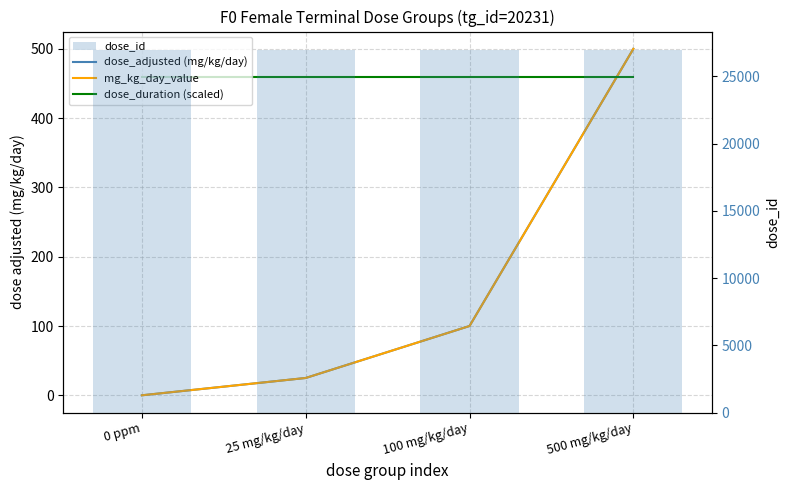

Rank the series by their maximum value, from highest to lowest.

dose_id, dose_adjusted (mg/kg/day), mg_kg_day_value, dose_duration (scaled)